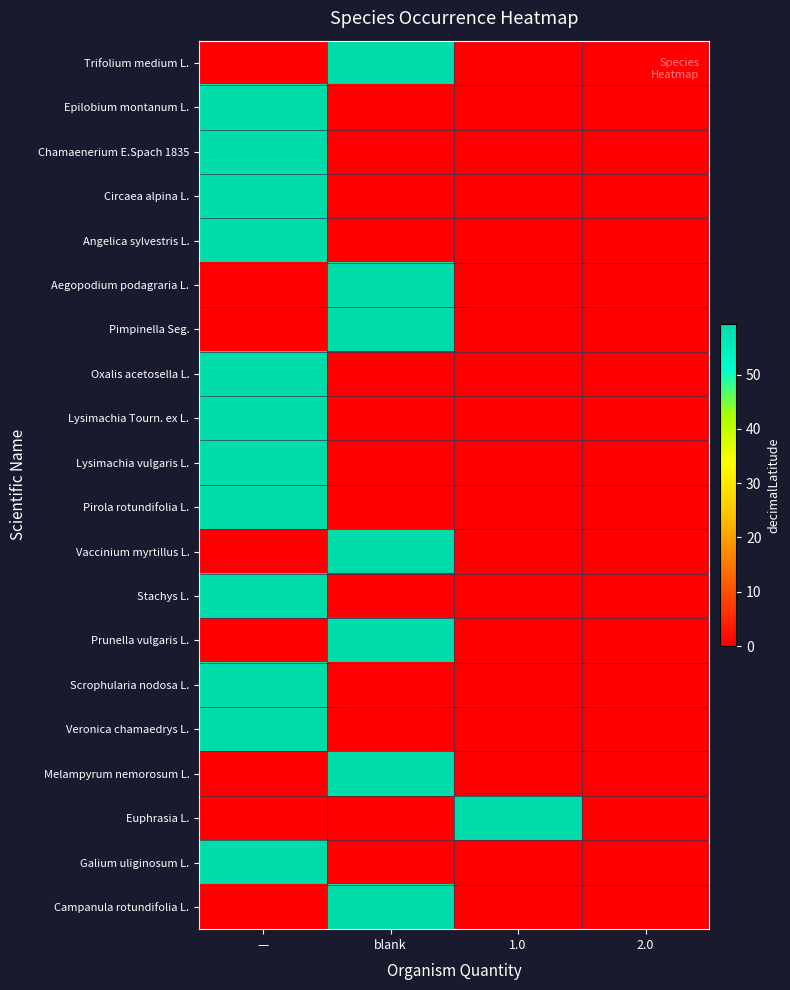

Which has a higher value, 1.0 or 2.0?

1.0